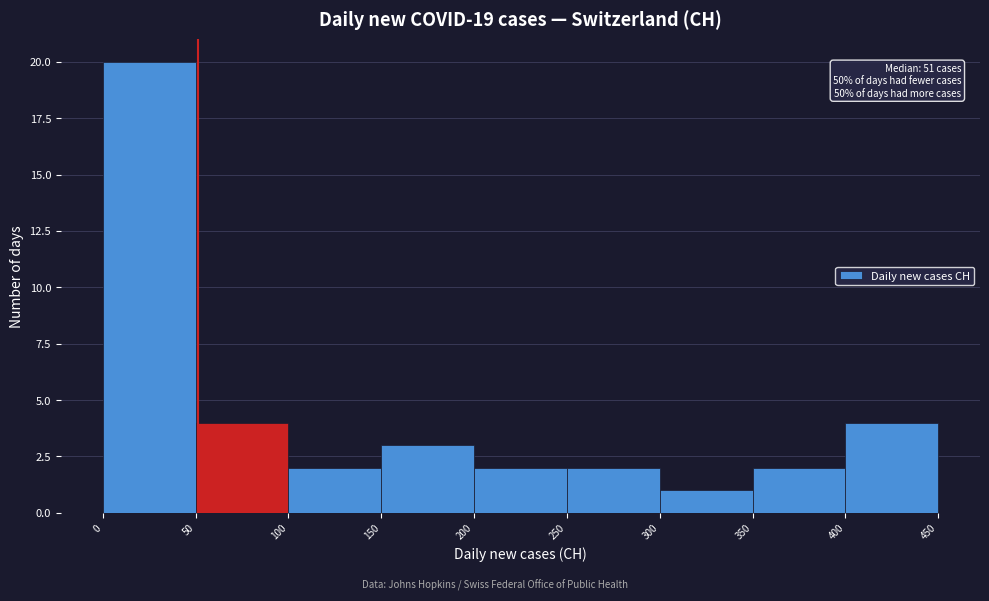

Which range on the x-axis has the tallest bar?

0 to 50